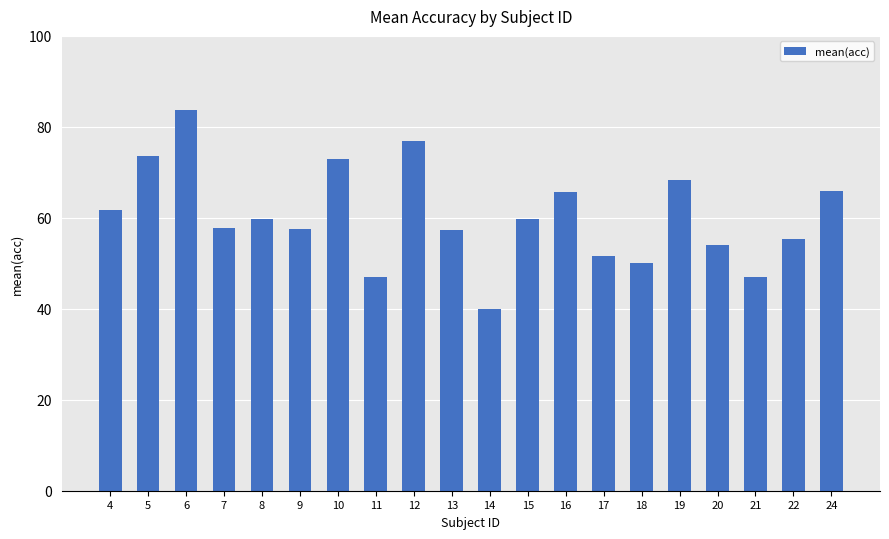

What is the difference between the maximum and second lowest values?

36.8